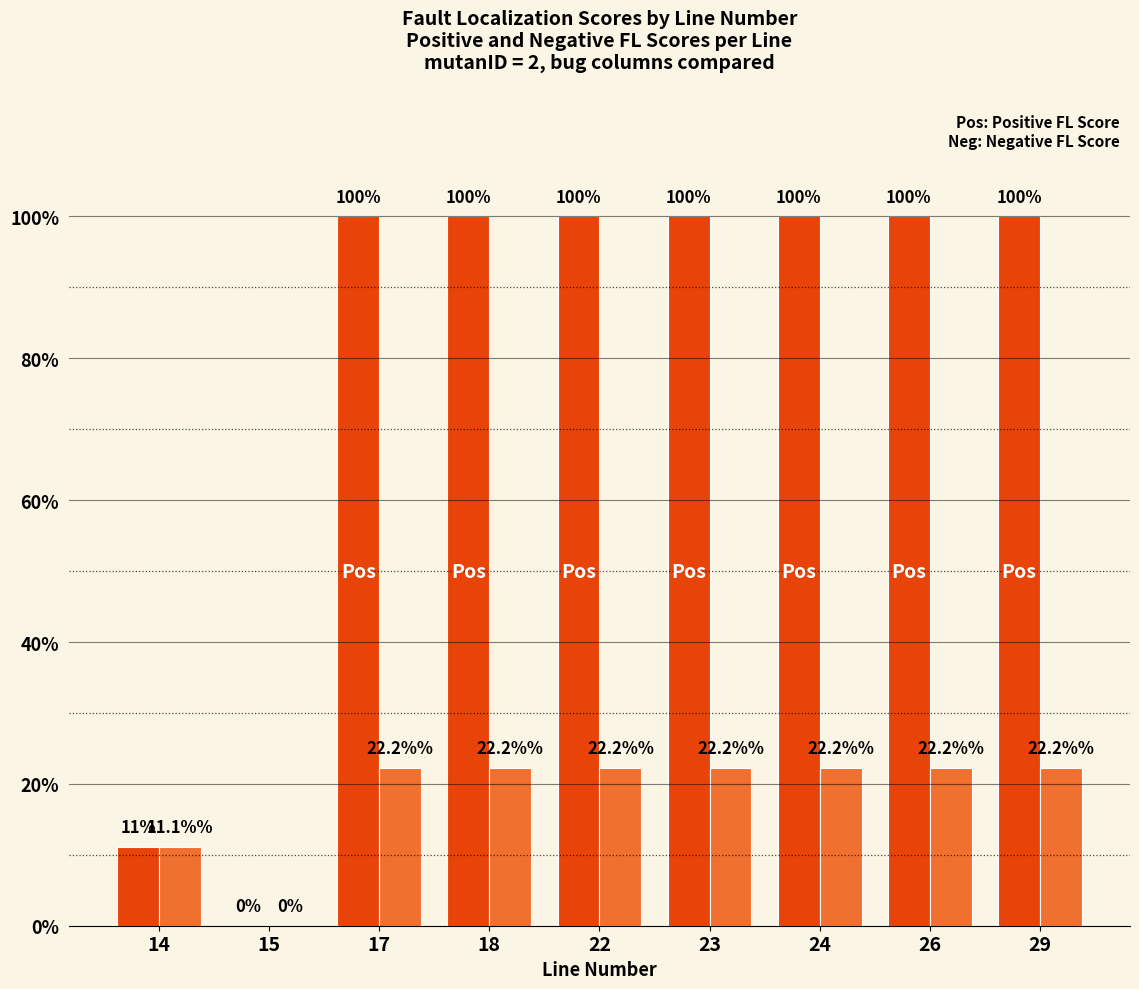

Which has a higher value, 15 or 18?

18